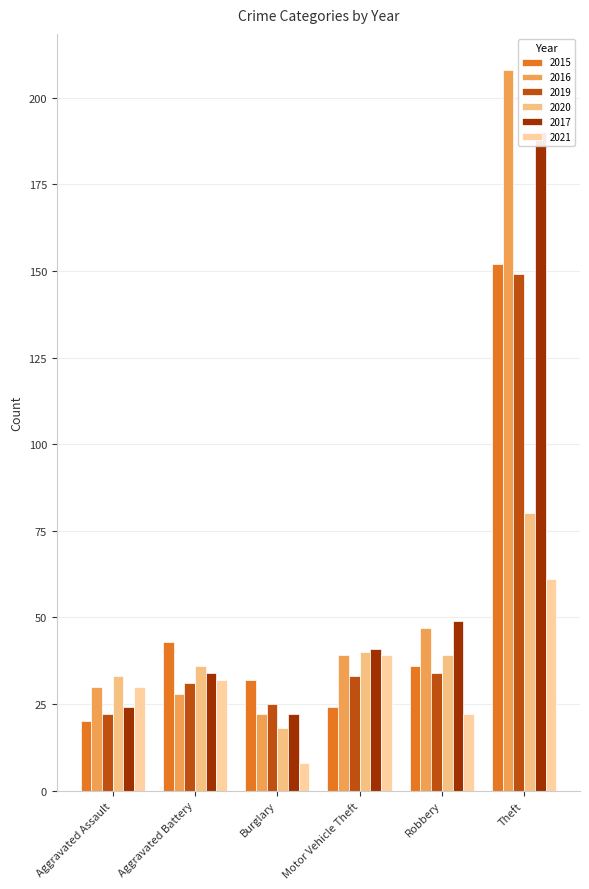

Reading right to left, extract all data points from this chart.

2015: 152	36	24	32	43	20
2016: 208	47	39	22	28	30
2019: 149	34	33	25	31	22
2020: 80	39	40	18	36	33
2017: 190	49	41	22	34	24
2021: 61	22	39	8	32	30